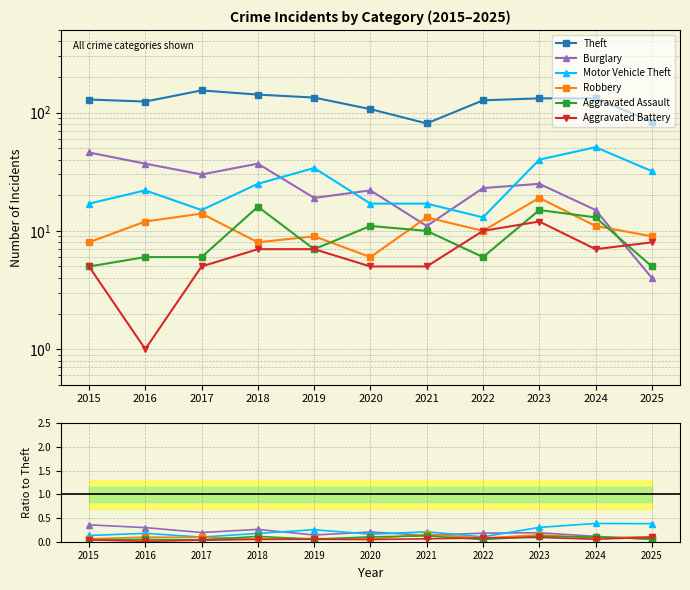

What is the total value across all series at 2023?

132.8